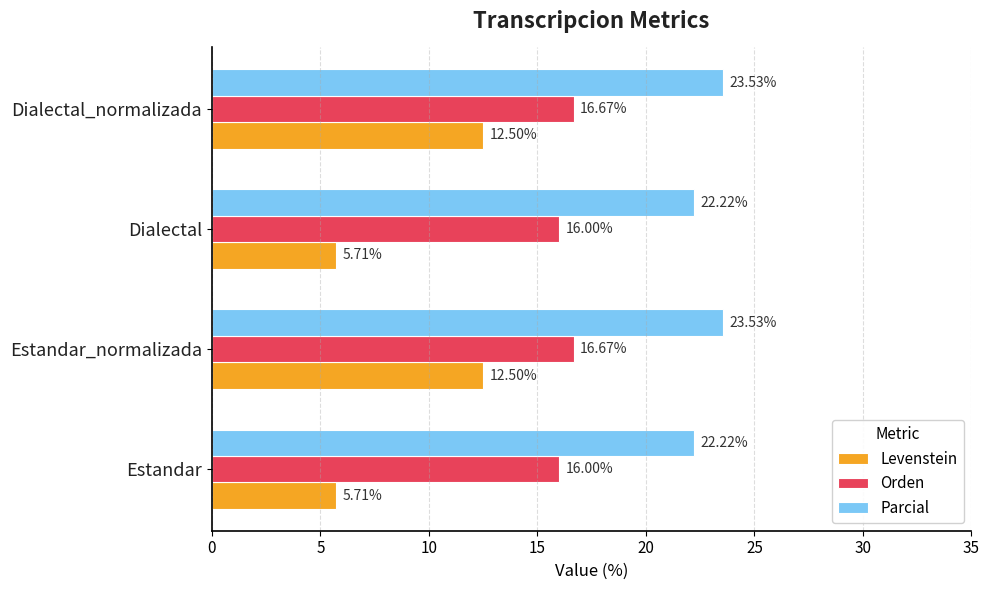

List the series in order of their peak value, lowest first.

Levenstein, Orden, Parcial